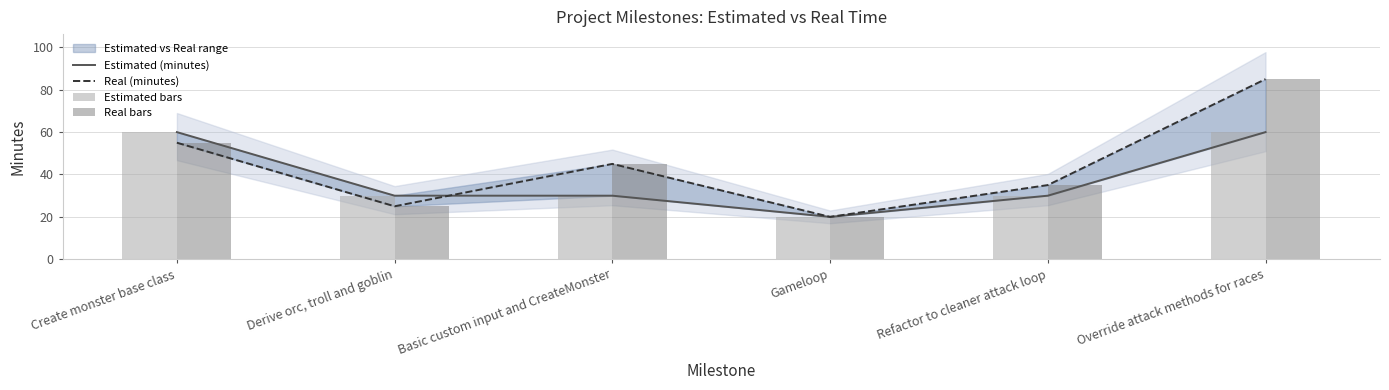

Which series has the largest total across all categories?

Real (minutes)